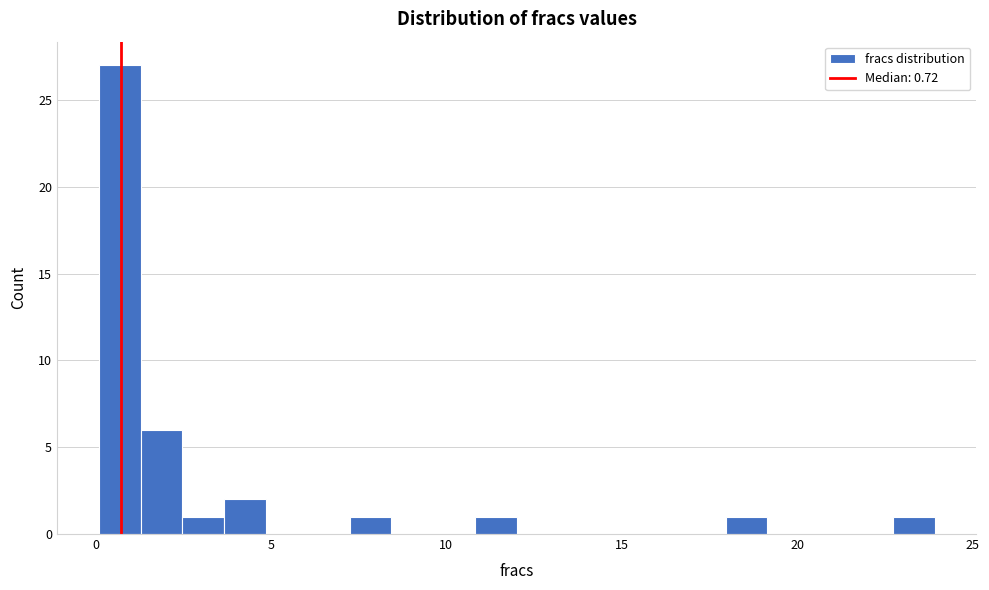

Around what value on the x-axis is the tallest bar? Give the approximate position of its centre, as read against the axis.

0.5